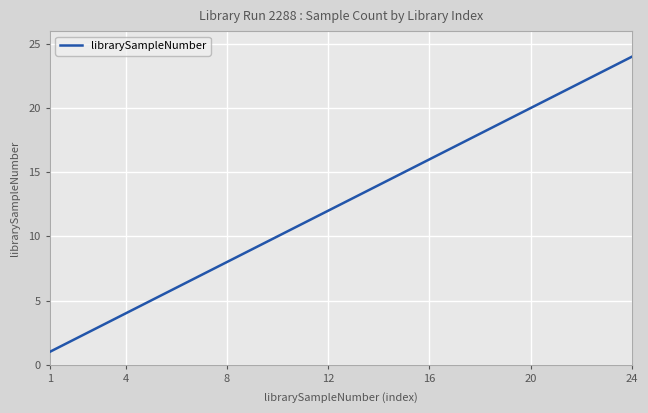

What is the maximum value shown in the chart?

24